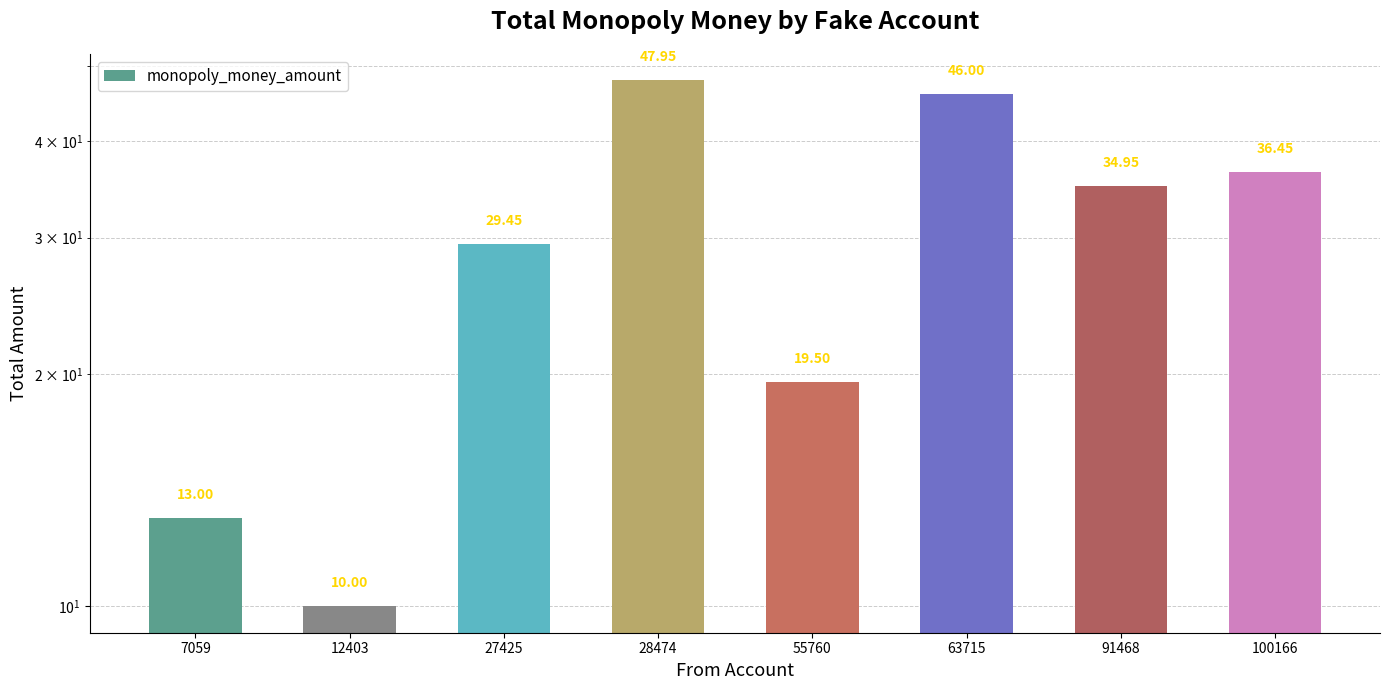

How many data points are above 34?

4